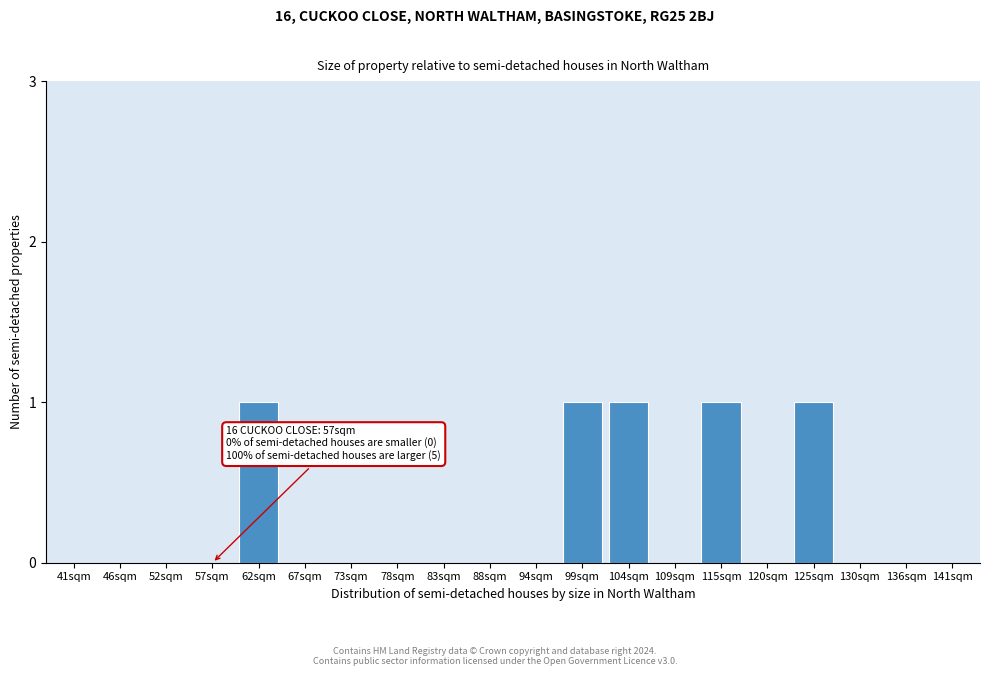

Reading left to right, transcribe all the data shown in this chart.

41sqm=0	46sqm=0	52sqm=0	57sqm=0	62sqm=1	67sqm=0	73sqm=0	78sqm=0	83sqm=0	88sqm=0	94sqm=0	99sqm=1	104sqm=1	109sqm=0	115sqm=1	120sqm=0	125sqm=1	130sqm=0	136sqm=0	141sqm=0